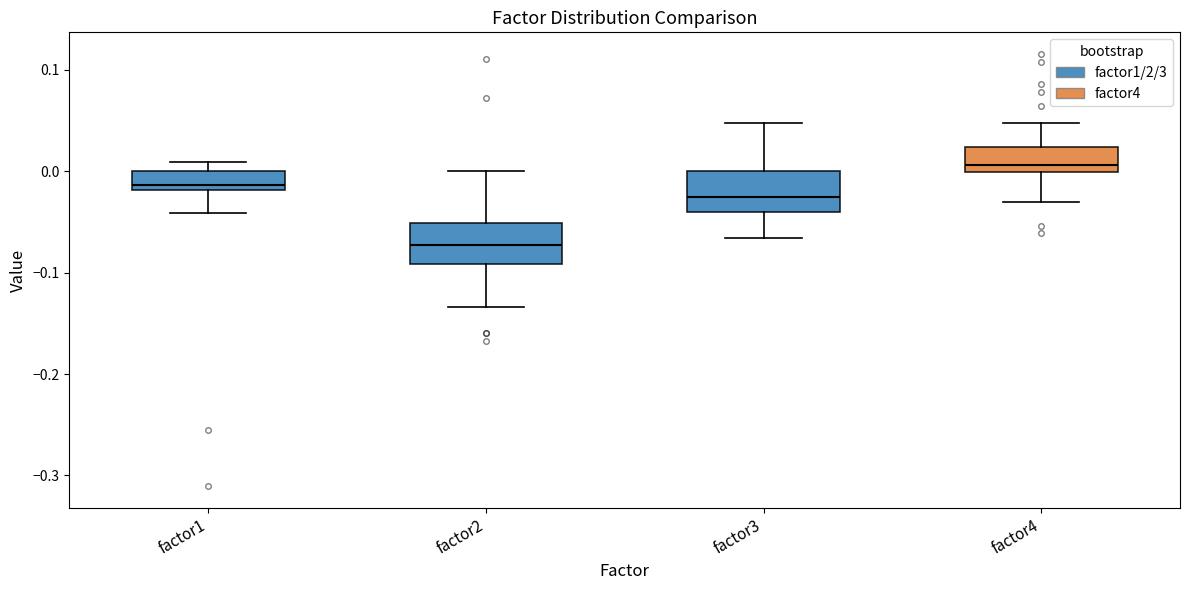

Reading left to right, transcribe this box plot: for each box, give where its median line is, the range the box spans, and where its two whiskers end, as read against the y-axis. The values are not printed on the chart, so give them approximately, as read against the axis.

factor1: median -0.01, box -0.02 to 0.00, whiskers -0.04 to 0.01
factor2: median -0.07, box -0.09 to -0.05, whiskers -0.13 to 0.00
factor3: median -0.03, box -0.04 to 0.00, whiskers -0.07 to 0.05
factor4: median 0.01, box 0.00 to 0.02, whiskers -0.03 to 0.05